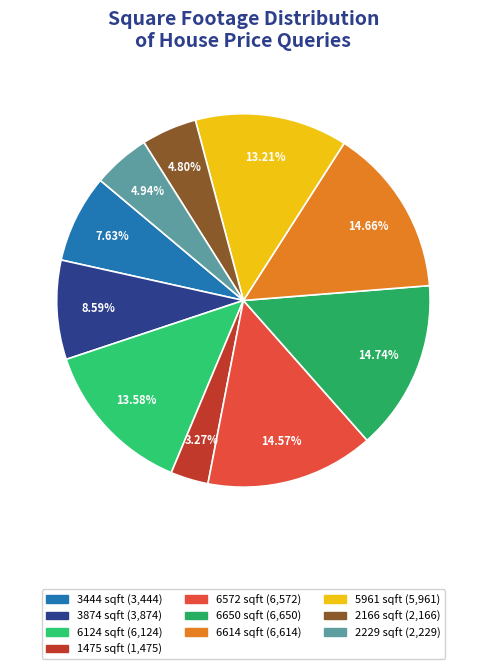

What percentage is the 5961 sqft slice, to the nearest percent?

13%